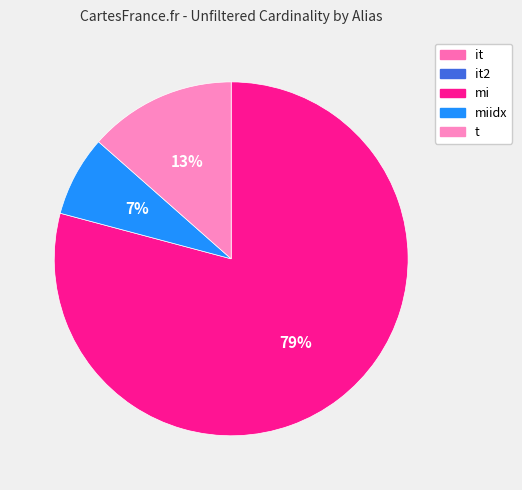

To the nearest percent, what is the difference between the largest and smallest slice percentages?

79%